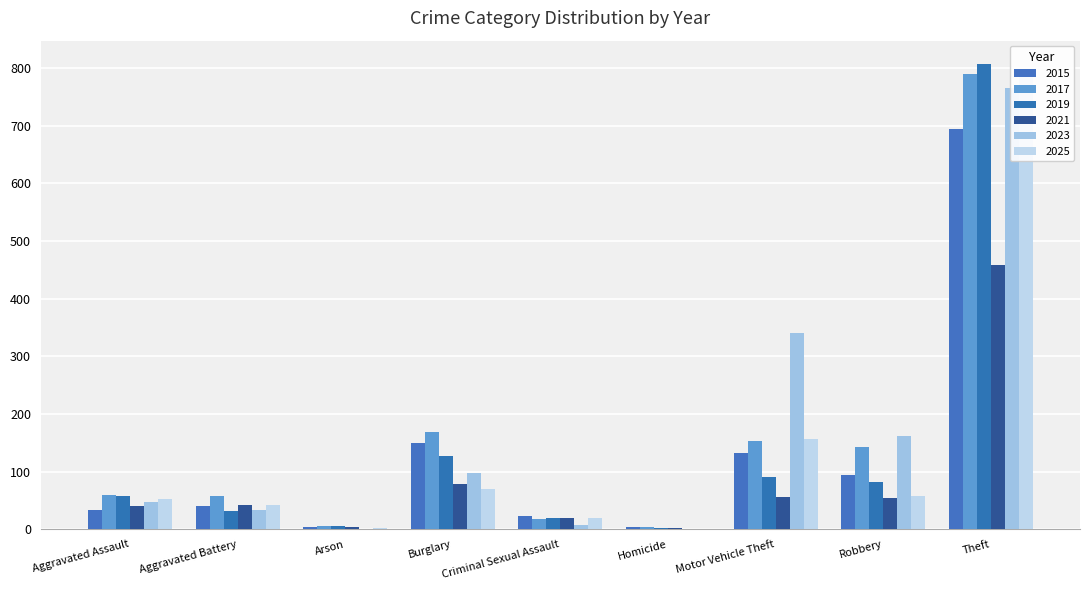

At Theft, list the series in order from smallest to largest.

2021, 2015, 2023, 2017, 2025, 2019